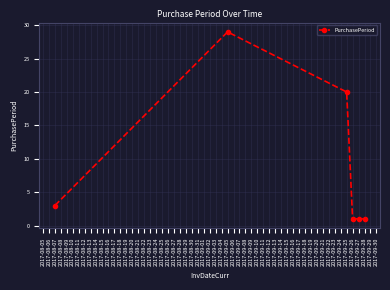

What is the difference between the maximum and minimum values?

28